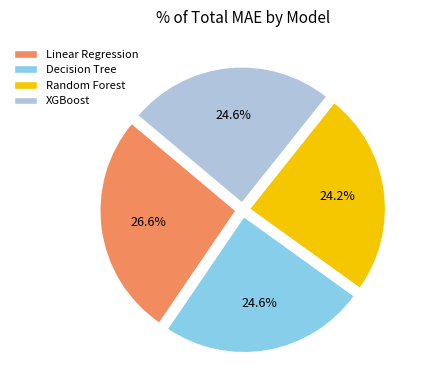

Does any single category account for the majority?

No